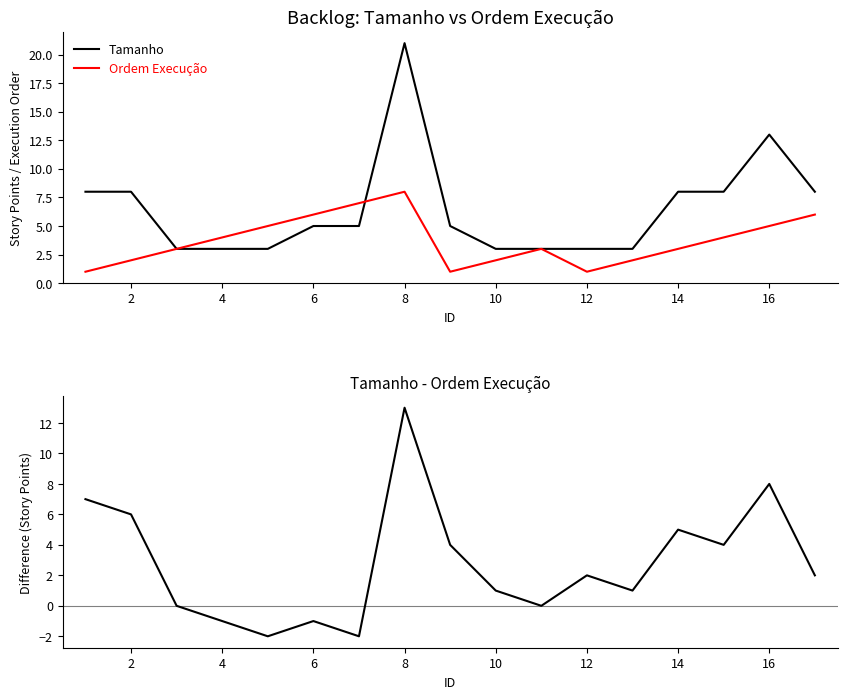

The value of Tamanho at 6 is 8. True or false?

False